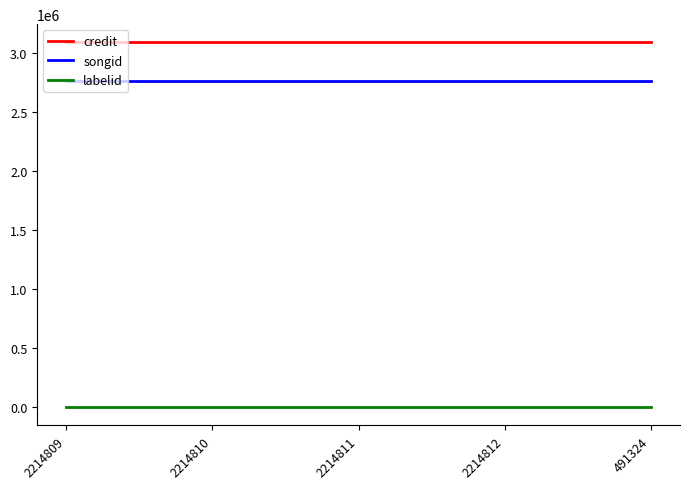

What is the smallest value displayed?

-1